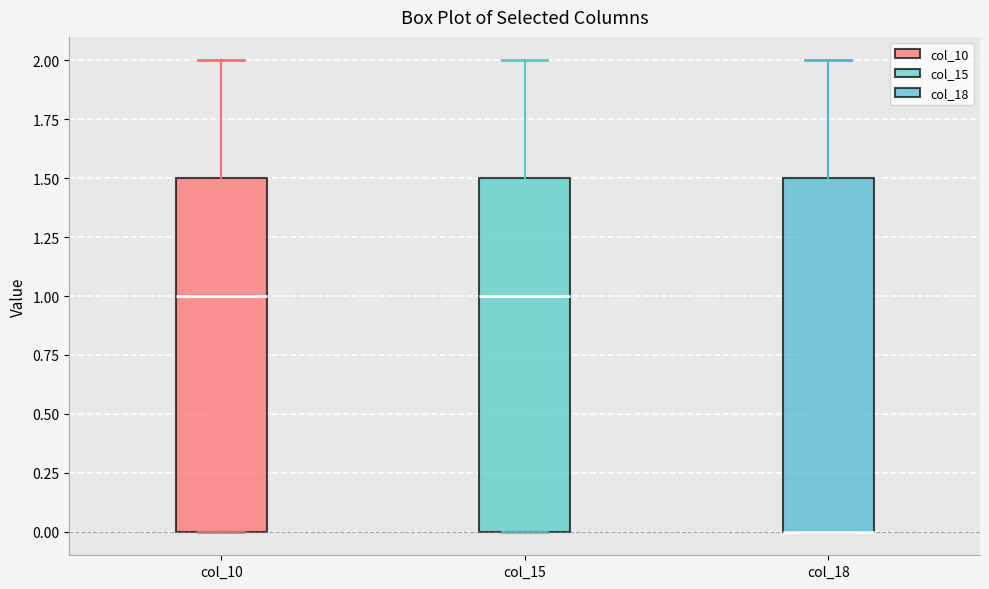

Where does the upper whisker of the box for col_10 end on the y-axis? The values are not printed on the chart, so give them approximately, as read against the axis.

2.0